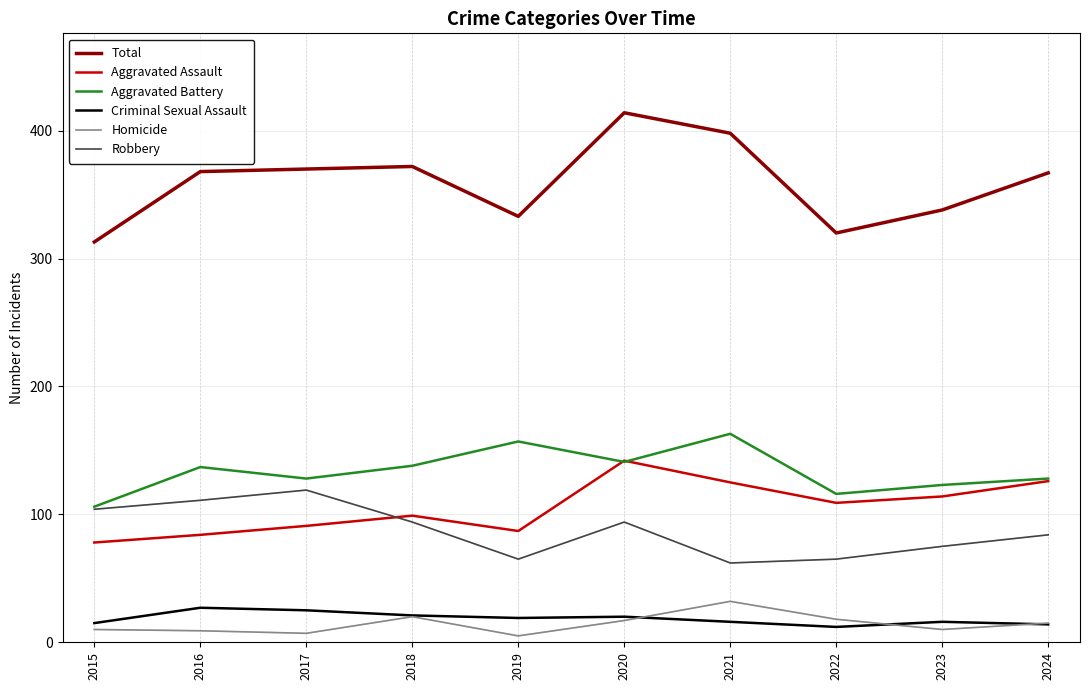

Is the value of Aggravated Battery at 2018 greater than the value of Robbery at 2021?

Yes